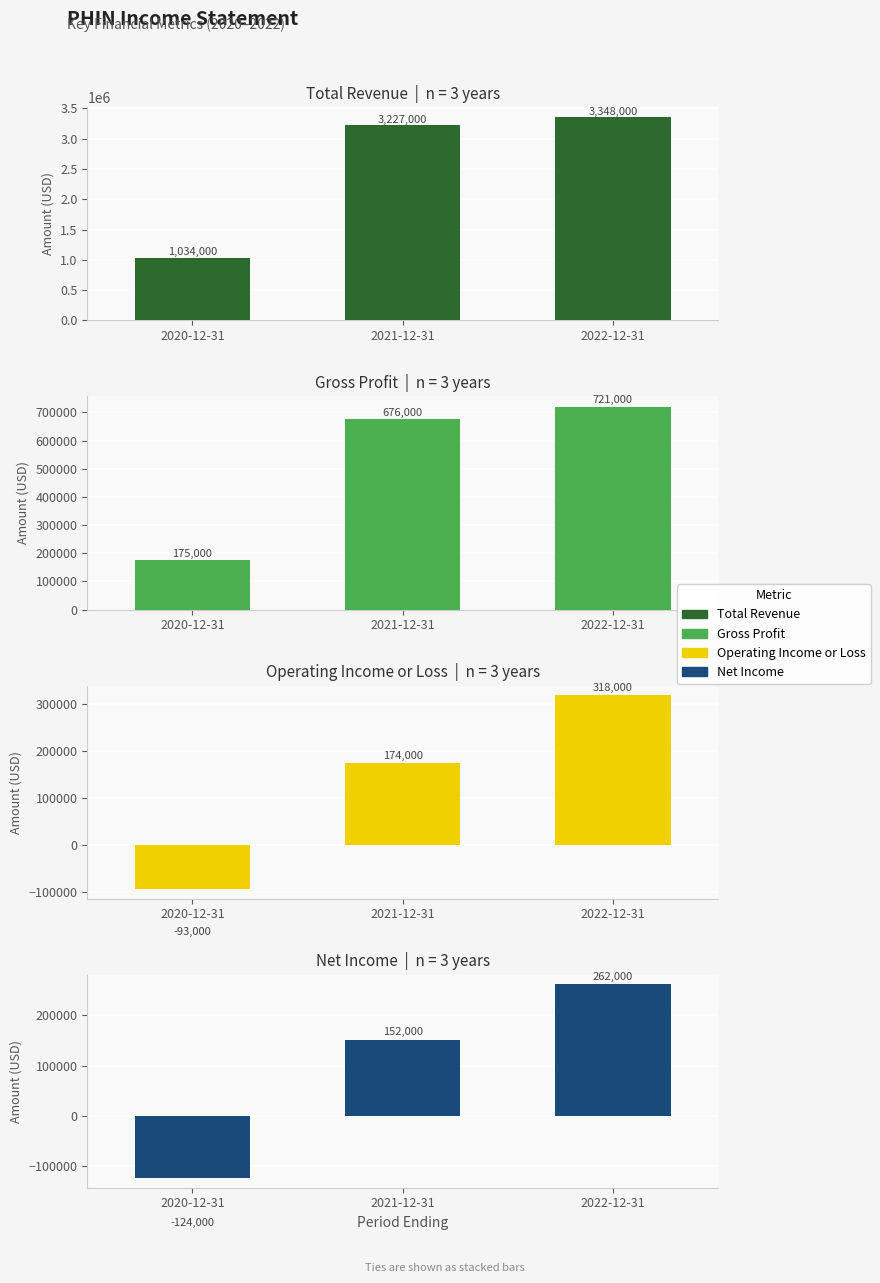

Which series has the largest range (max minus min)?

Total Revenue